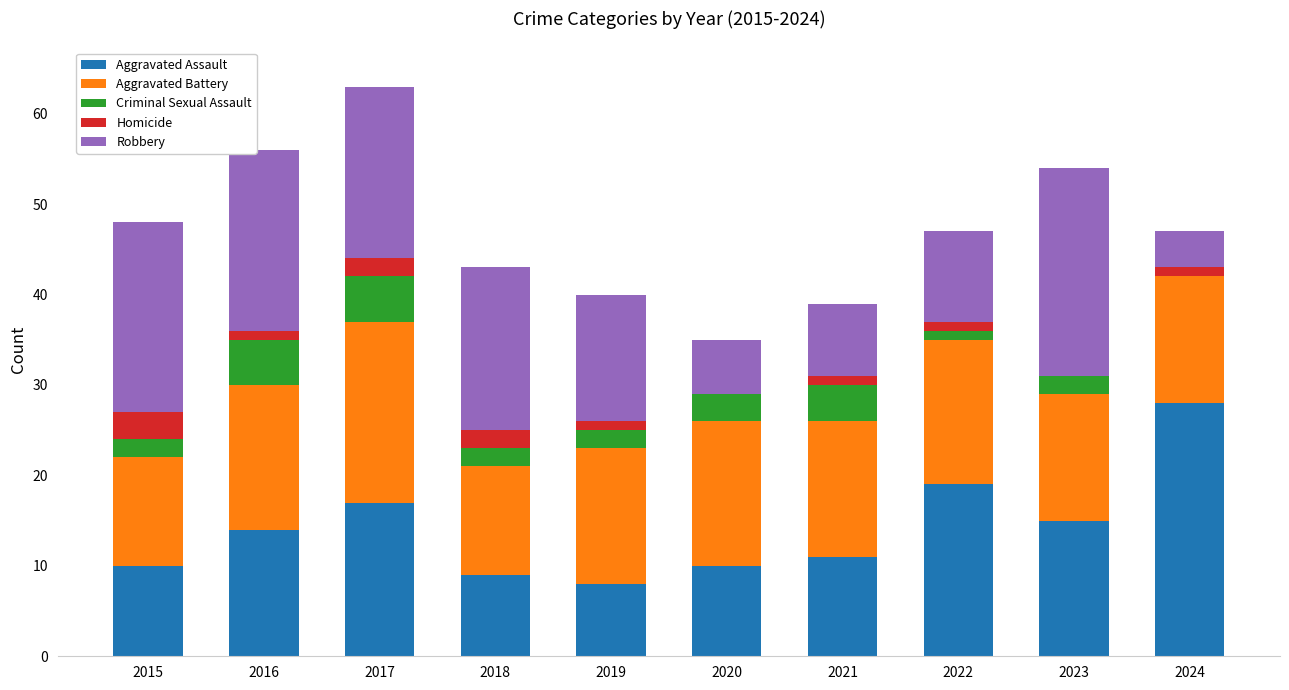

How many data points does each series have?

10